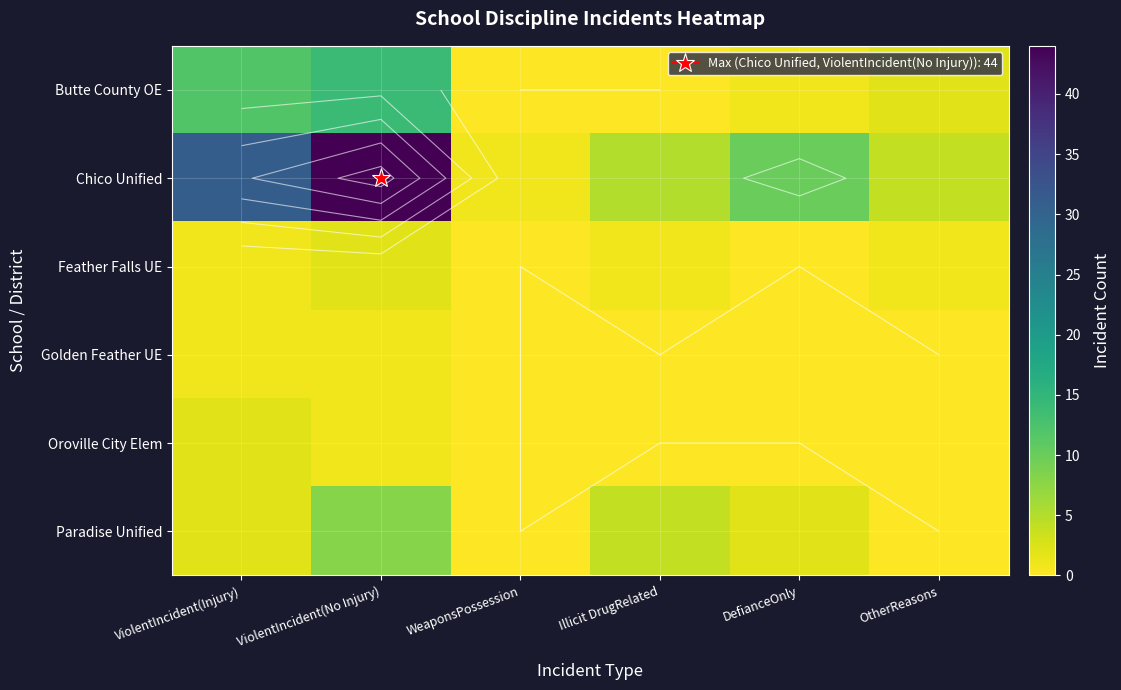

How many distinct data groups are displayed?

6